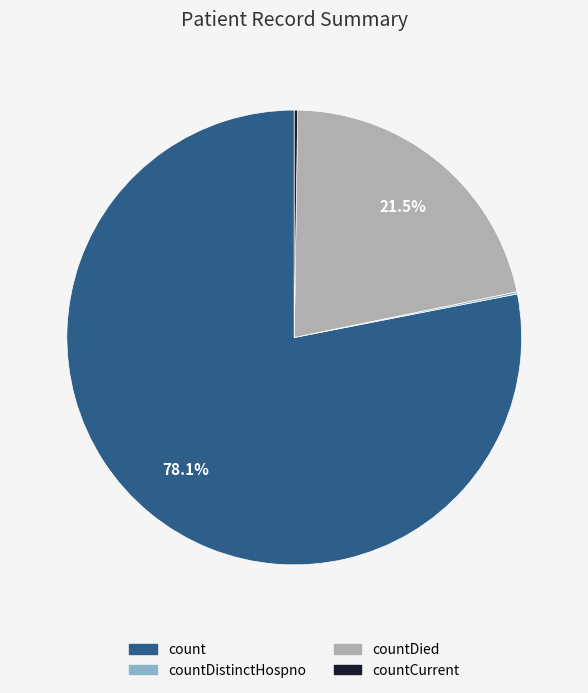

Is there a majority slice in this chart?

Yes